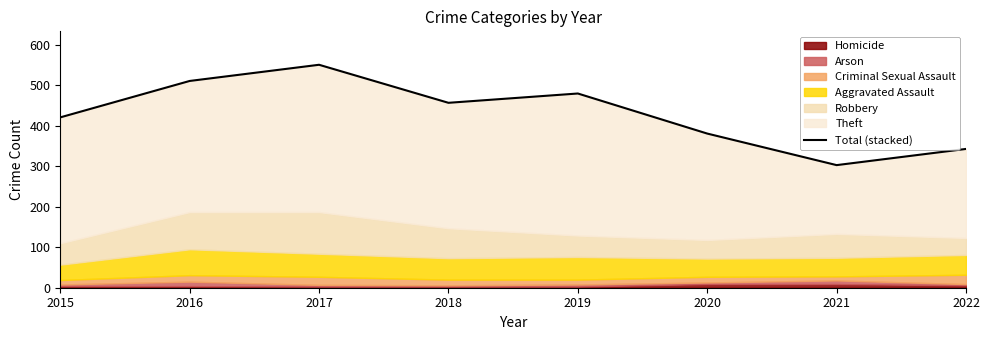

Reading left to right, list all the values displayed in this chart.

421	511	551	457	480	381	303	343